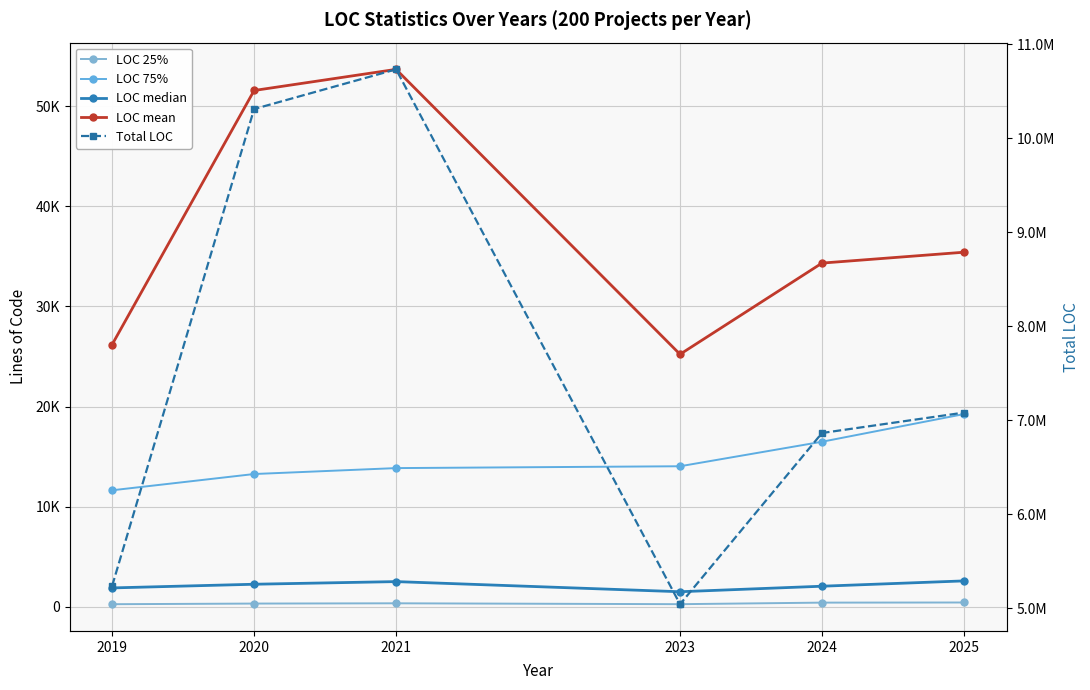

Reading right to left, extract all data points from this chart.

LOC 25%: 434.0	421.0	266.0	353.0	326.5	263.5
LOC 75%: 19250.2	16486.5	14039.2	13855.2	13263.2	11639.2
LOC median: 2590.5	2059.5	1508.5	2520.5	2257.0	1889.5
LOC mean: 35413.4	34327.5	25220.1	53673.1	51563.7	26195.8
Total LOC: 7082686.0	6865509.0	5044027.0	10734620.0	10312742.0	5239163.0